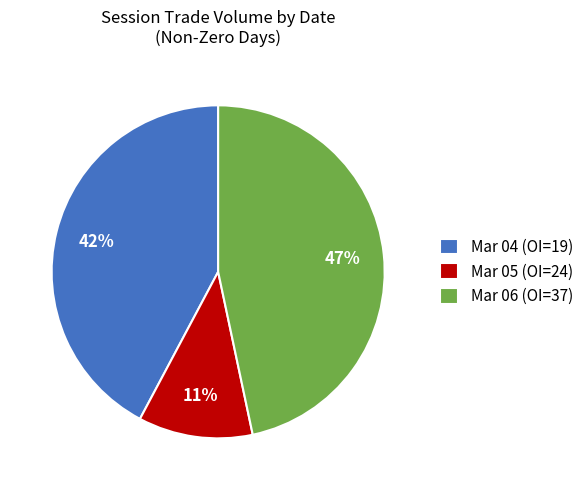

Which slice is the smallest?

Mar 05 (OI=24)